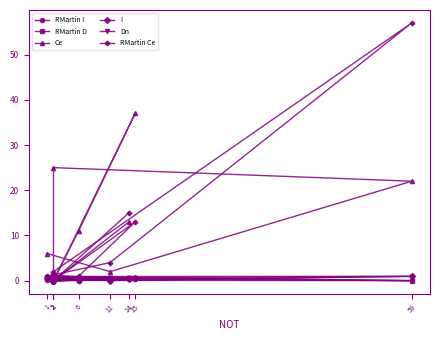

True or false: Dn has more than 0 points higher than both neighbors.

True